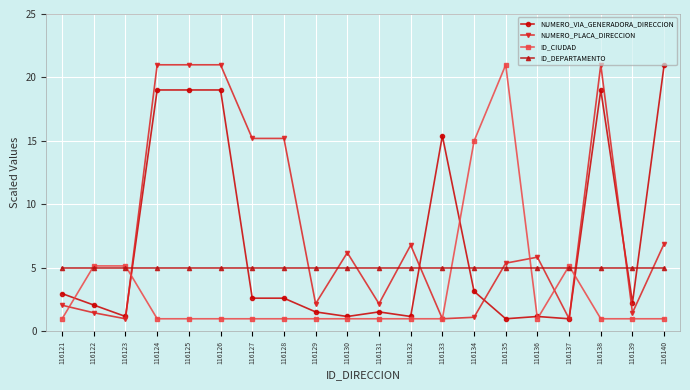

True or false: NUMERO_VIA_GENERADORA_DIRECCION and ID_CIUDAD cross at least once.

True